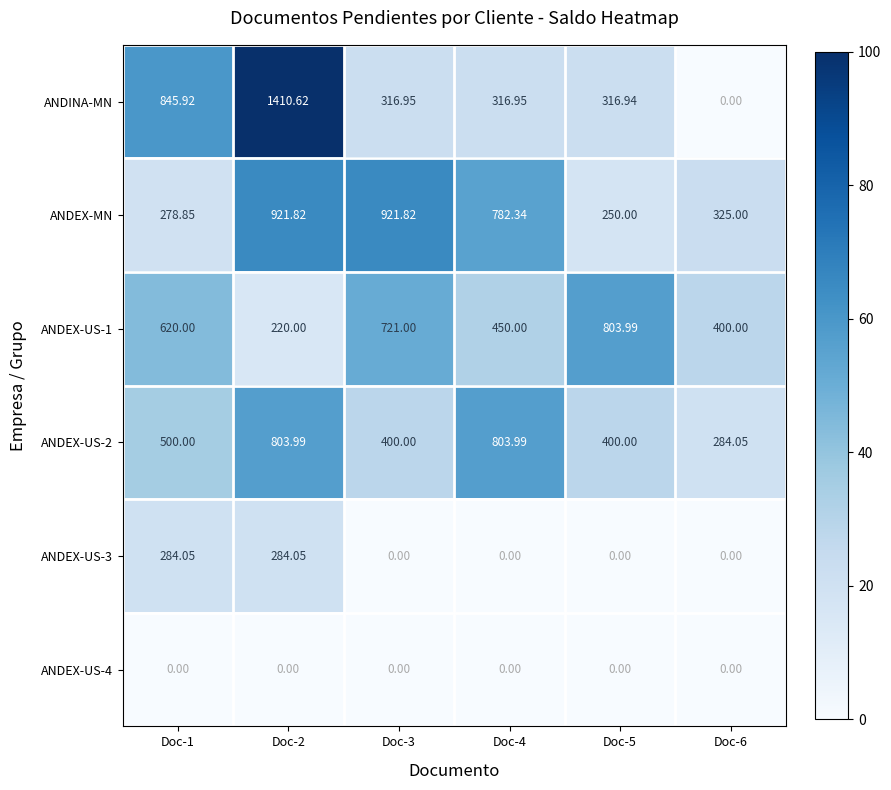

Is the value of ANDEX-MN at Doc-5 greater than the value of ANDEX-US-3 at Doc-1?

No